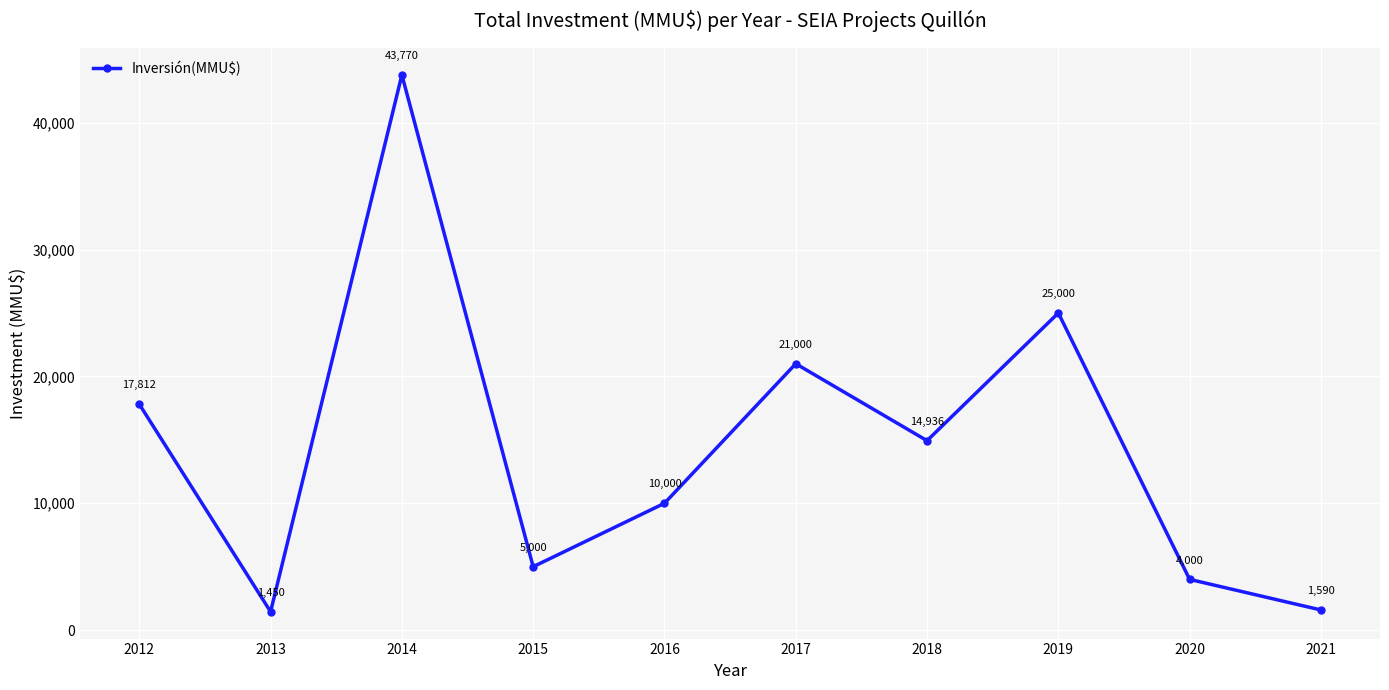

Approximately how many times larger is the value at 2017 compared to 2018?

1.4